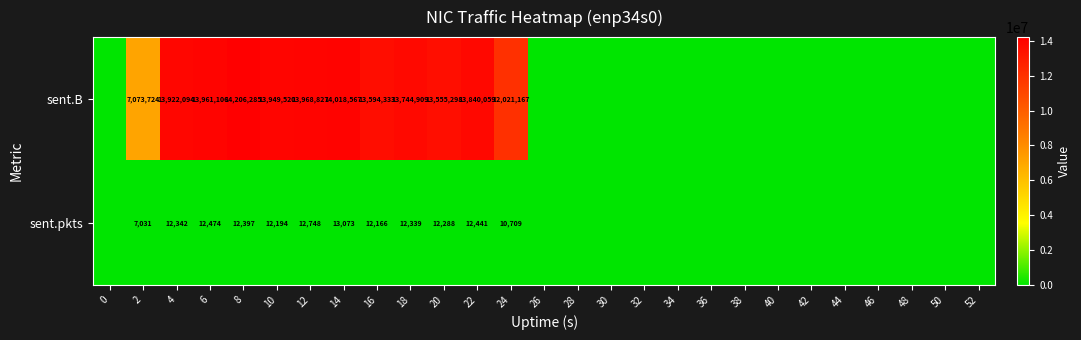

Is it true that sent.B equals 7110041 at 4?

False